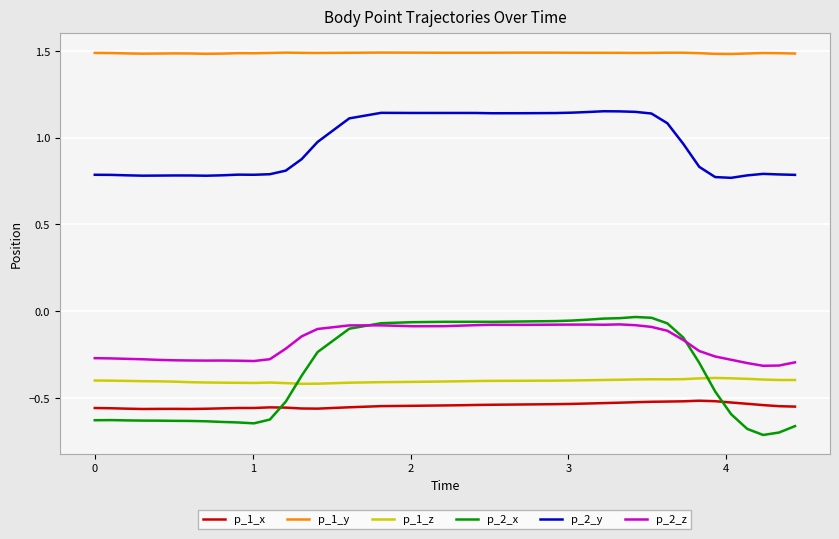

What is the highest value of the p_1_y series?

1.5